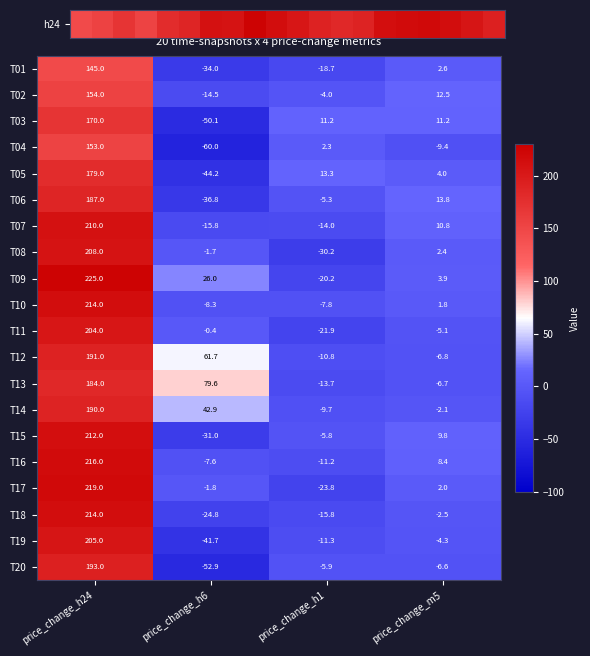

Between price_change_h24 and price_change_h6, which series saw the biggest shift?

T19